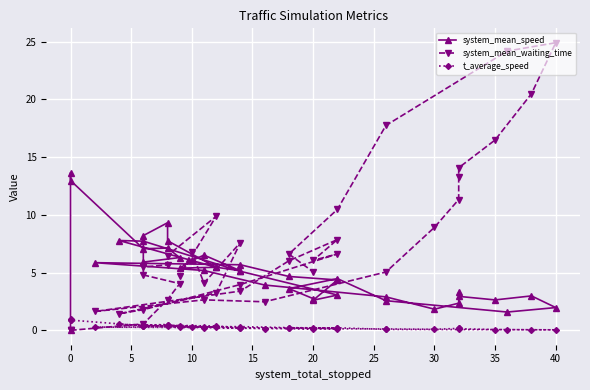

At which label is system_mean_speed closest to 6?

10